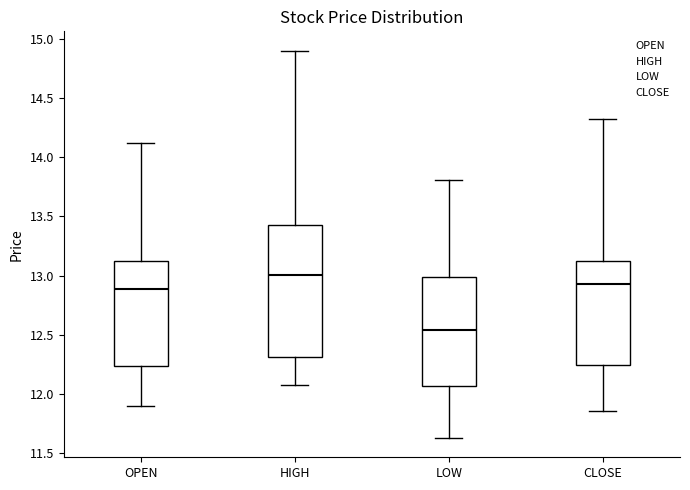

Which box's median line is the highest?

HIGH